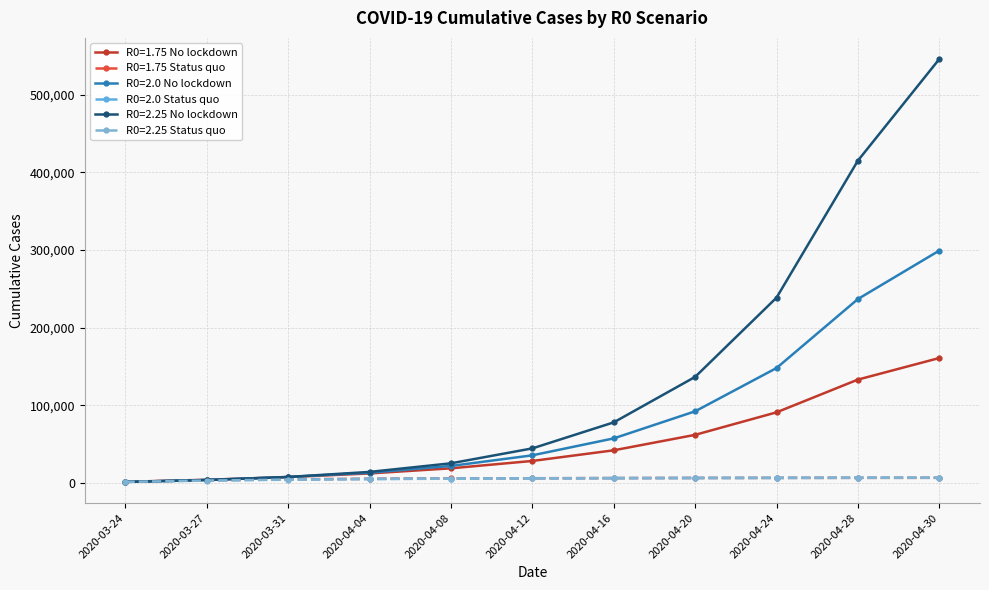

Which category has the lowest value across all series?

2020-03-24